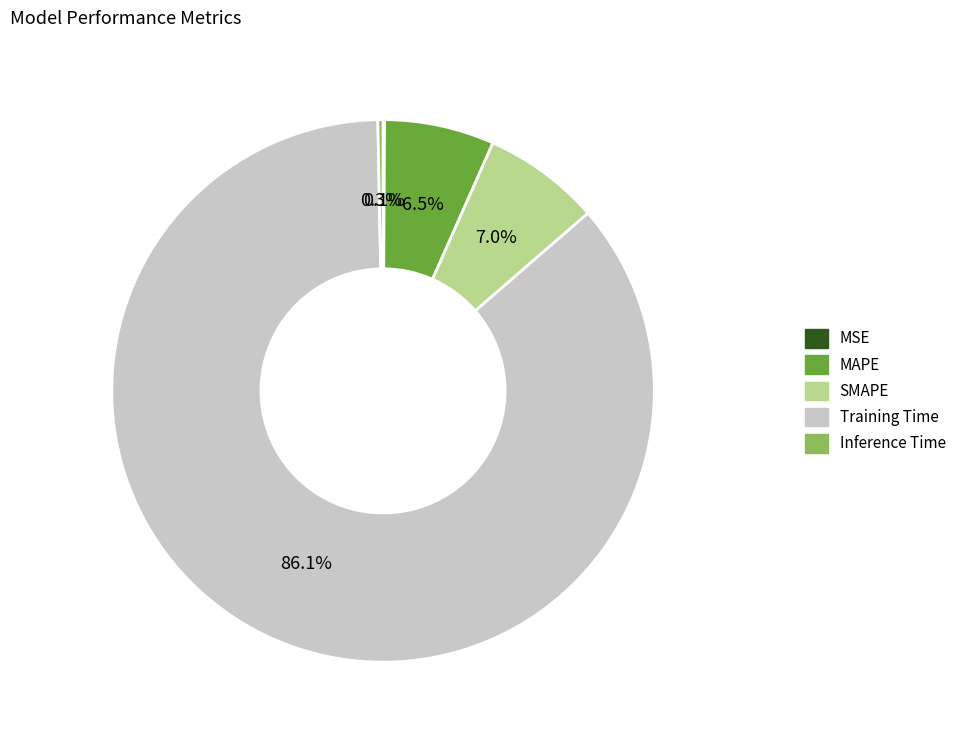

What is the largest slice in the pie chart?

Training Time